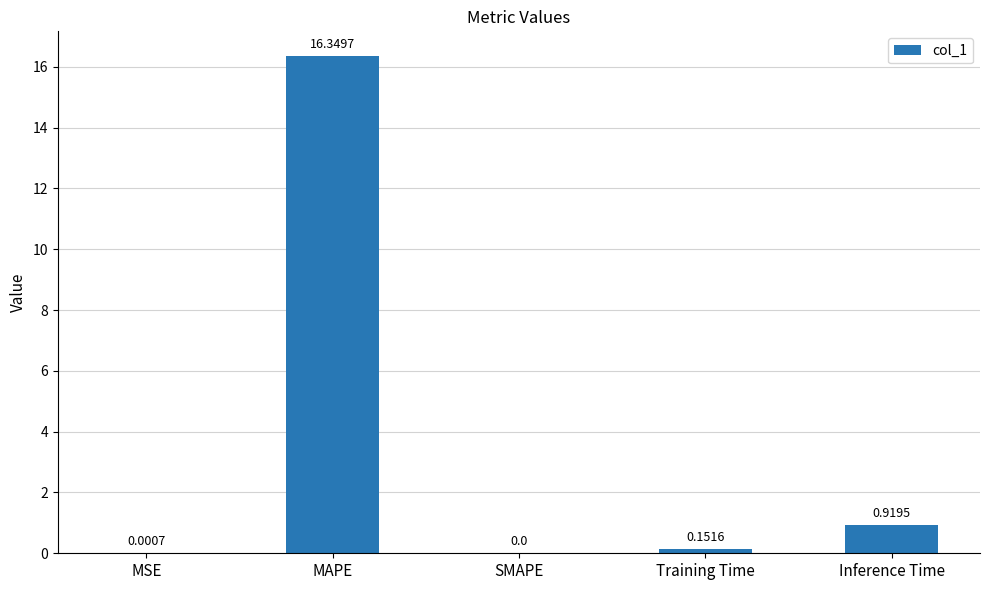

At which label is the value closest to 8?

Inference Time